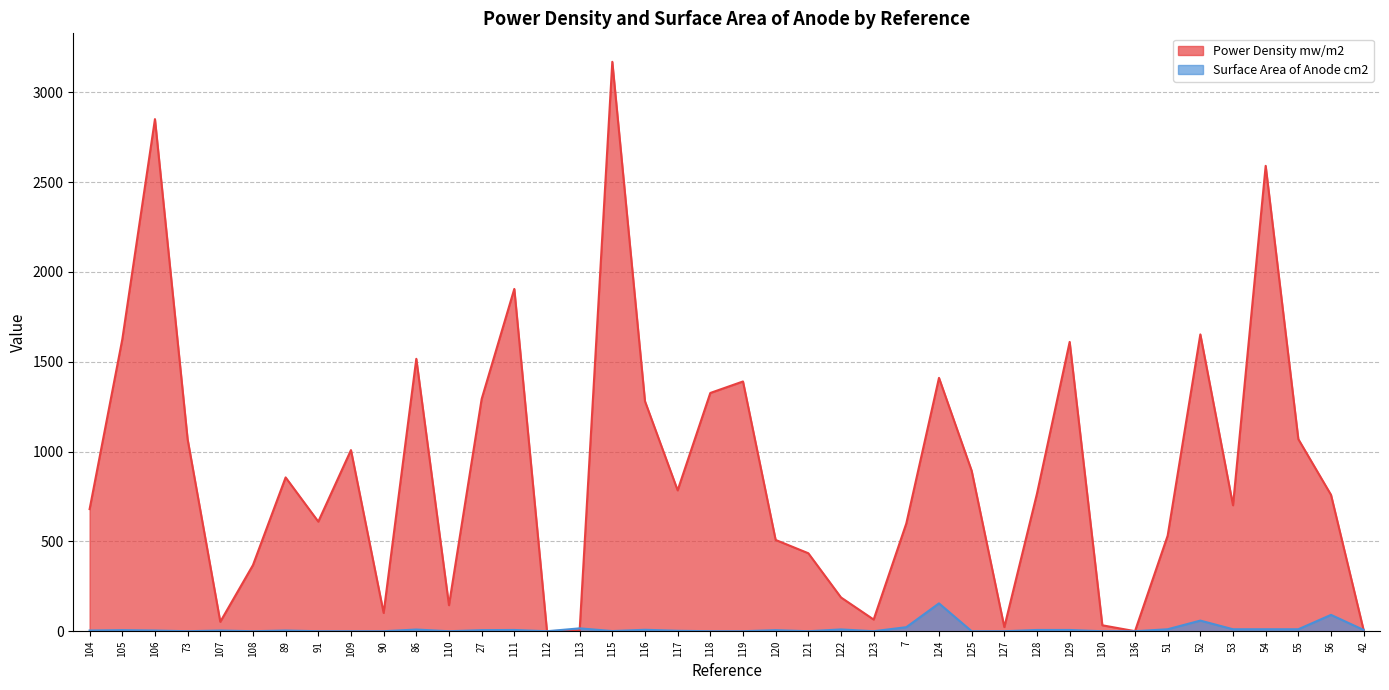

At which category does the chart reach its peak across all series?

115